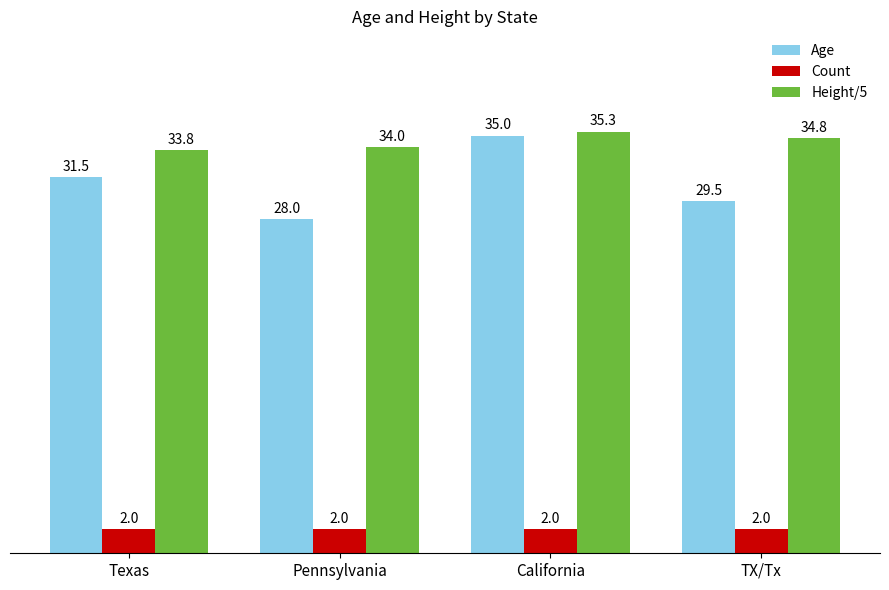

Are the bars grouped side by side (vs. stacked)?

Yes